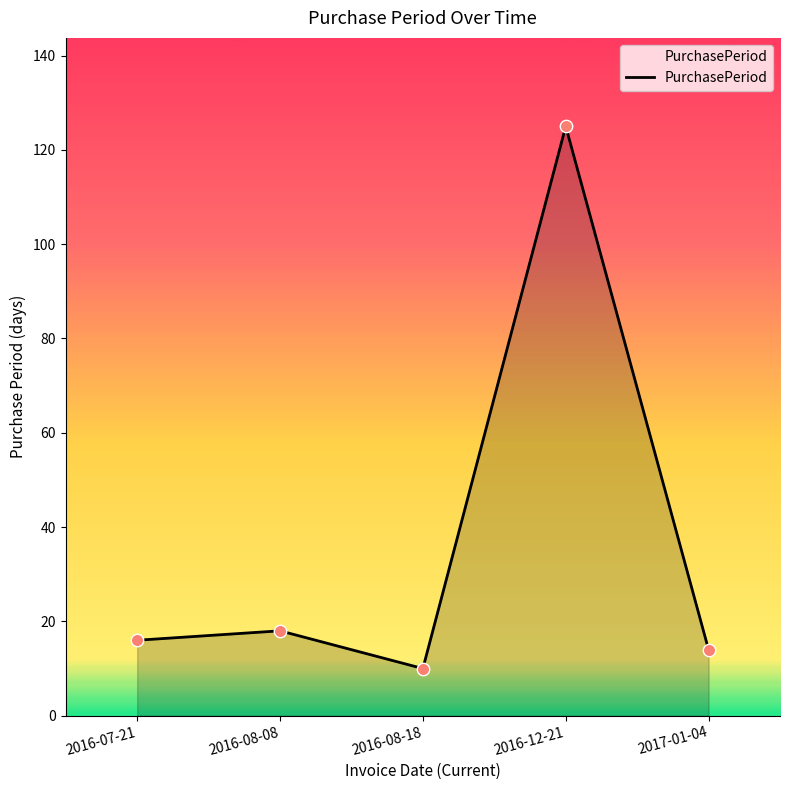

Which has a higher value, 2016-12-21 or 2017-01-04?

2016-12-21